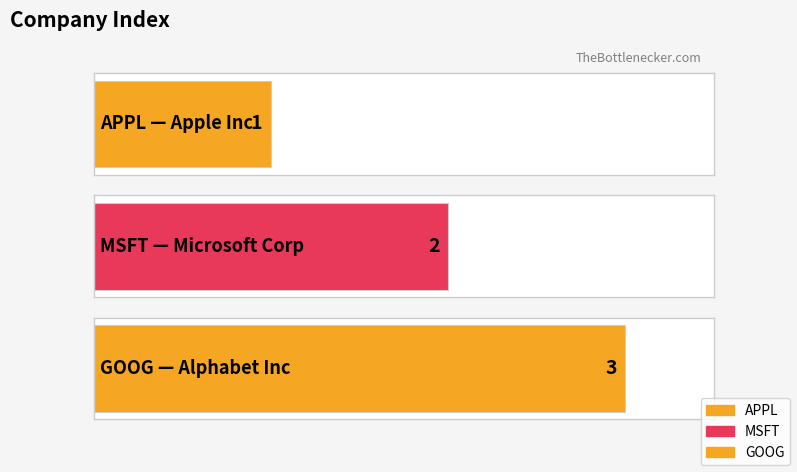

What is the label of the 3rd bar from the left?

GOOG